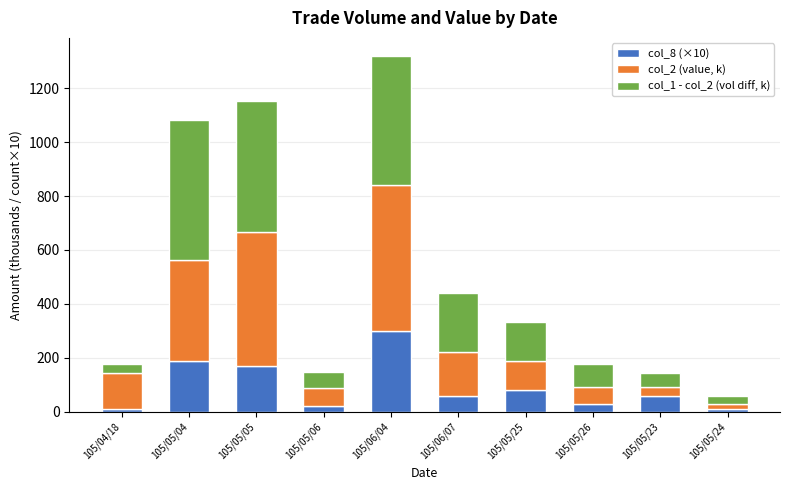

How many bars are there in total?

10